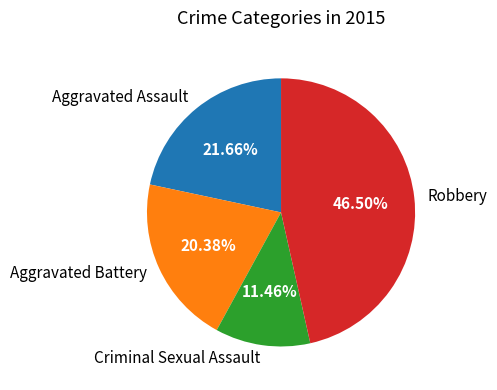

Is it true that Criminal Sexual Assault is 11% of the pie?

True